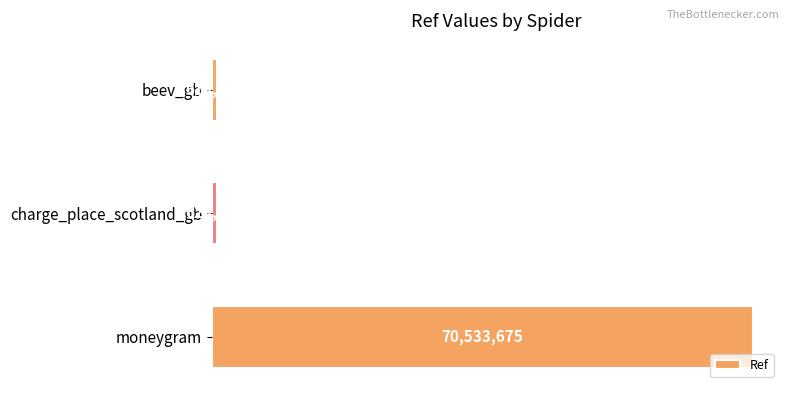

What is the minimum value shown in the chart?

613028